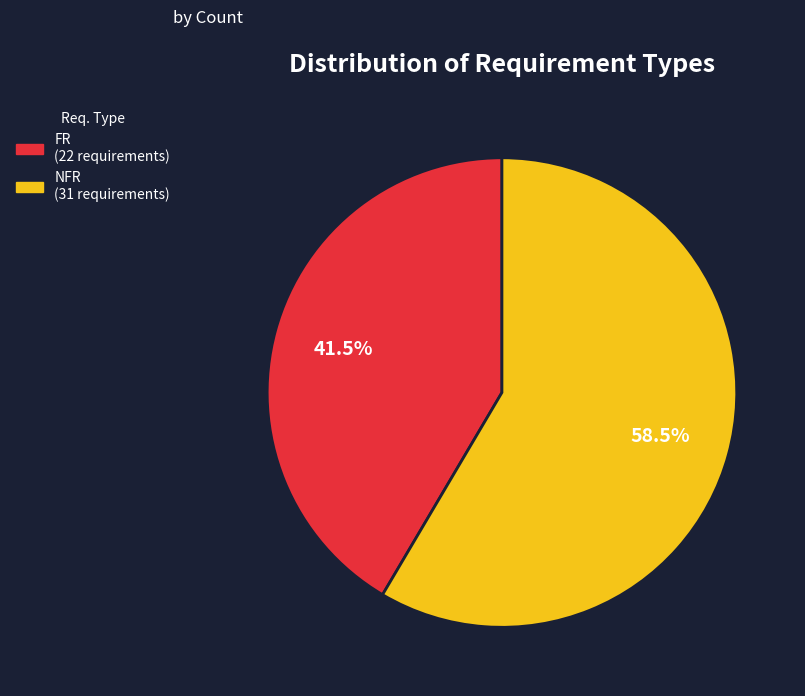

The FR slice represents 34% of the pie. True or false?

False